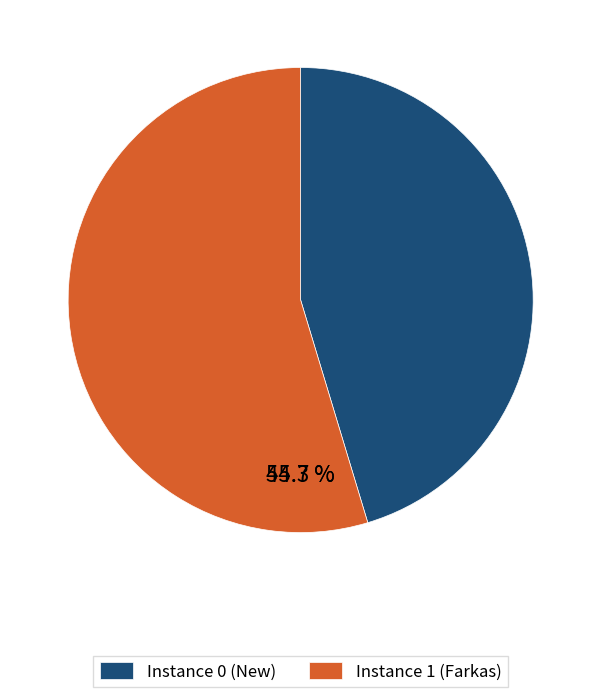

To the nearest percent, what is the difference between the 1 and 0 slice percentages?

9%